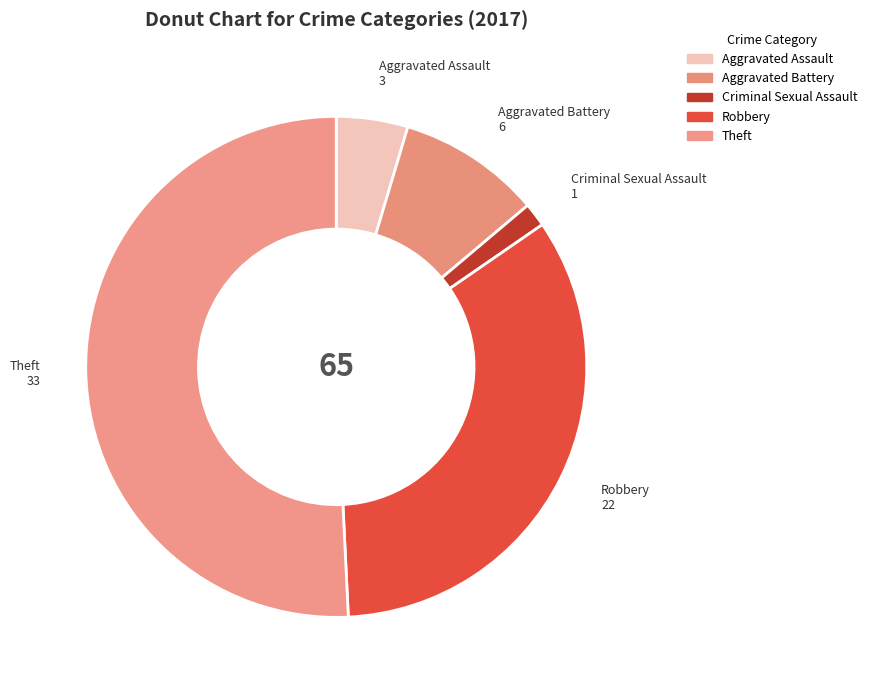

Which category accounts for the majority?

Theft